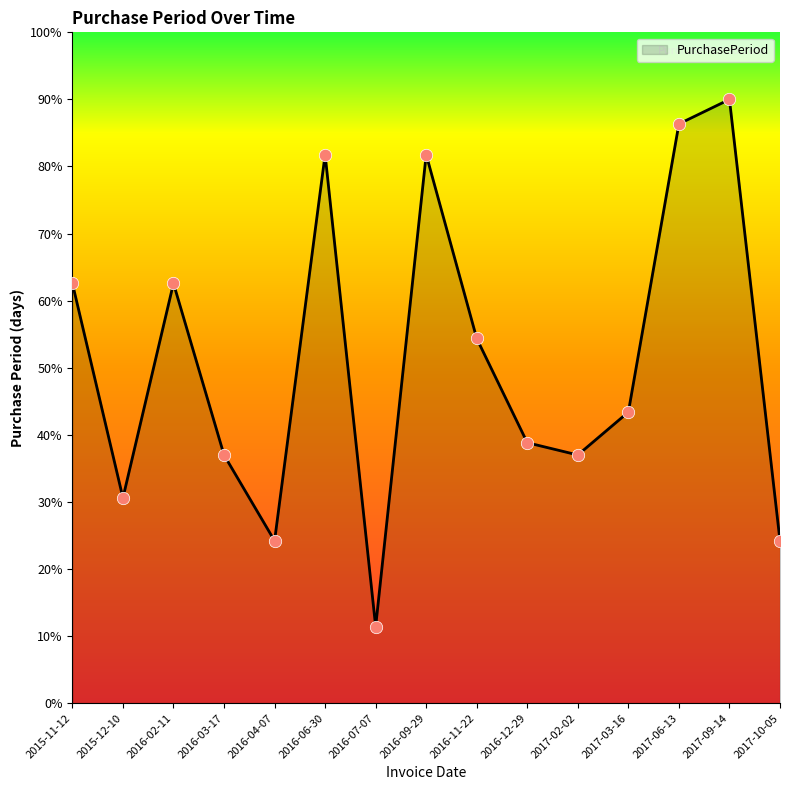

Between 2016-02-11 and 2016-04-07, which is larger?

2016-02-11